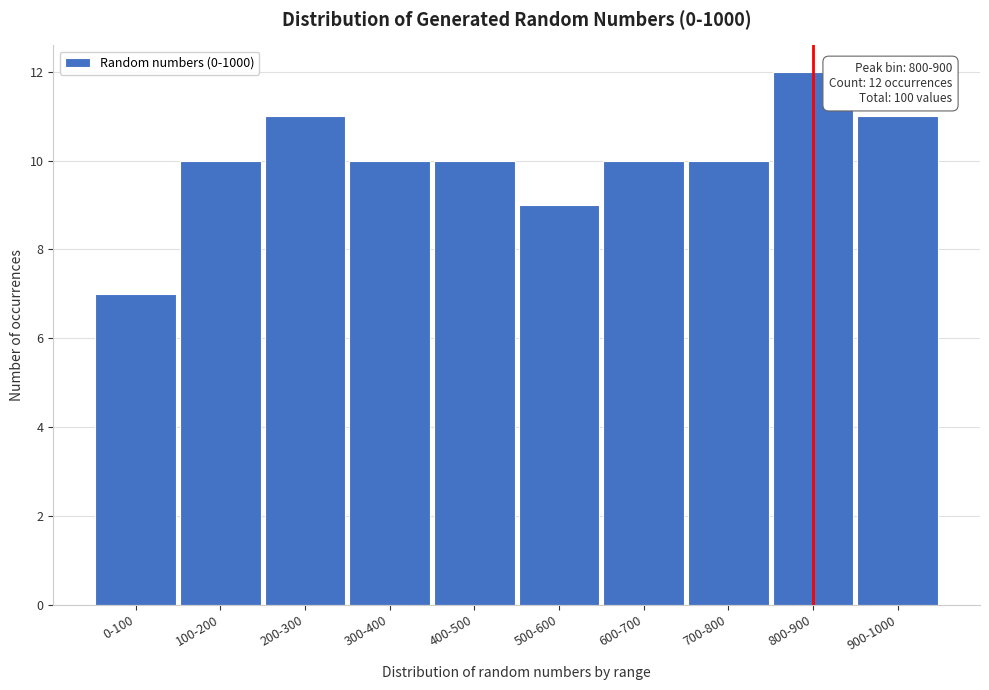

Reading left to right, extract all data points from this chart.

0-100=7	100-200=10	200-300=11	300-400=10	400-500=10	500-600=9	600-700=10	700-800=10	800-900=12	900-1000=11